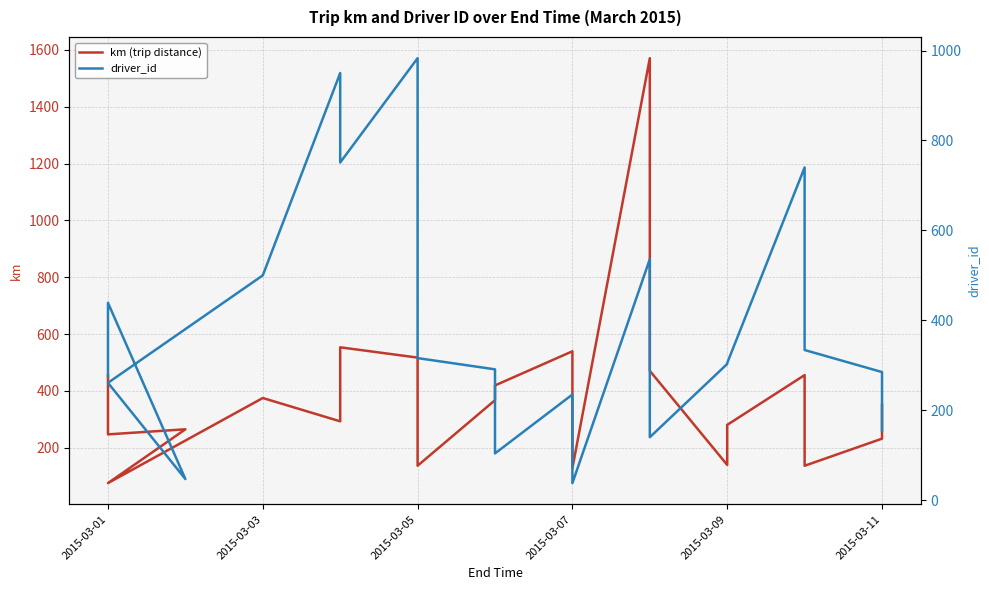

What is the minimum value for driver_id?

38.0